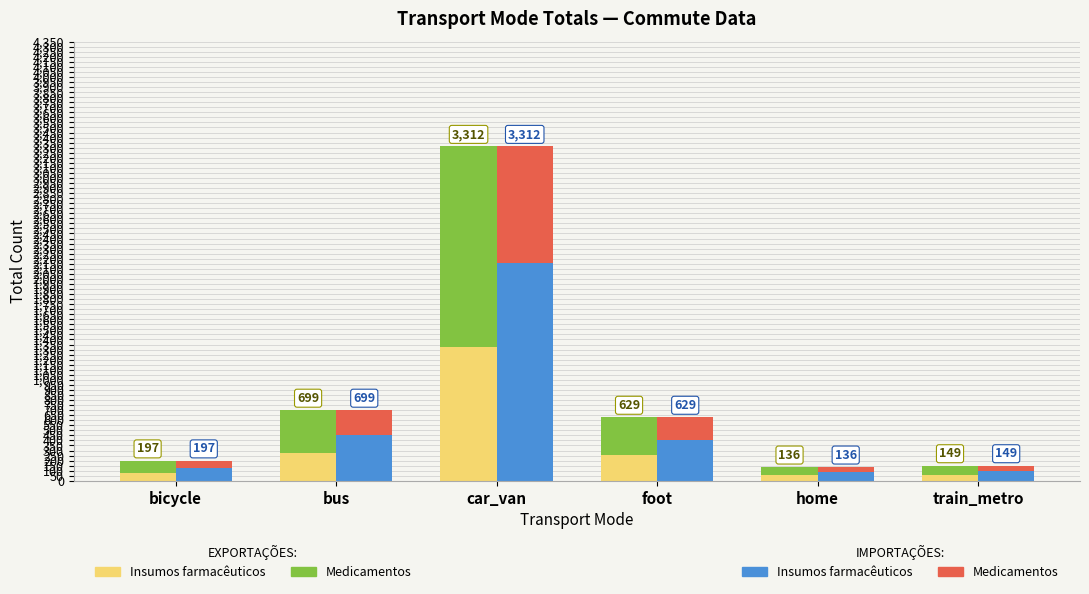

What is the difference between the maximum and minimum values in the Insumos farmacêuticos (Export) series?

1270.4